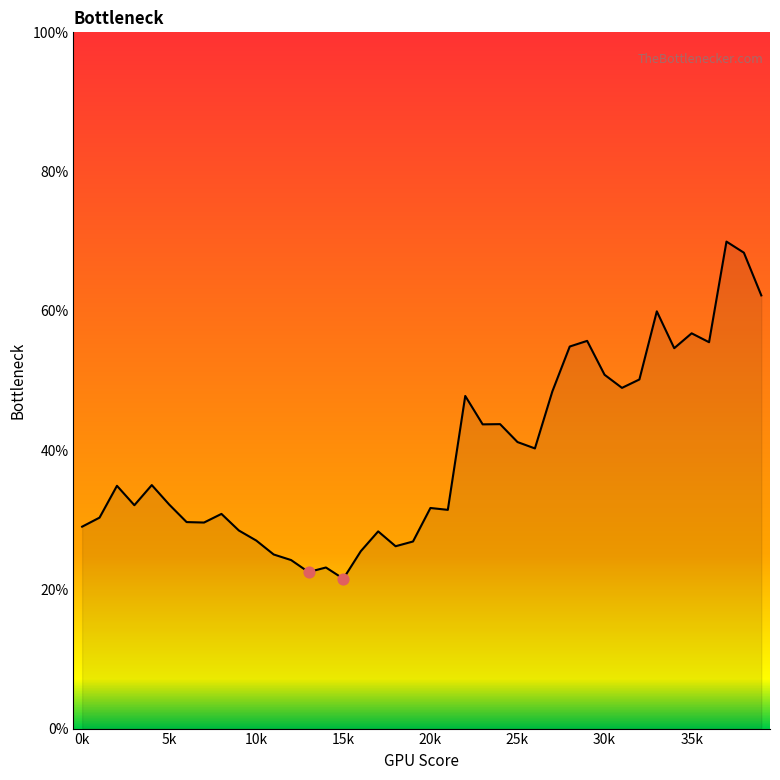

What is the minimum value shown in the chart?

21.5